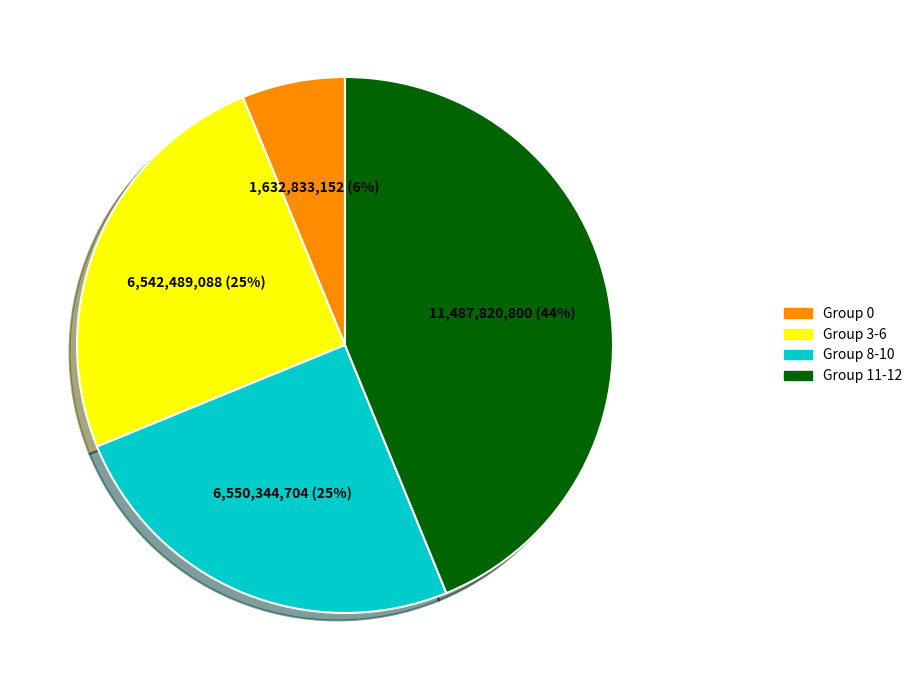

Does any single category account for the majority?

No